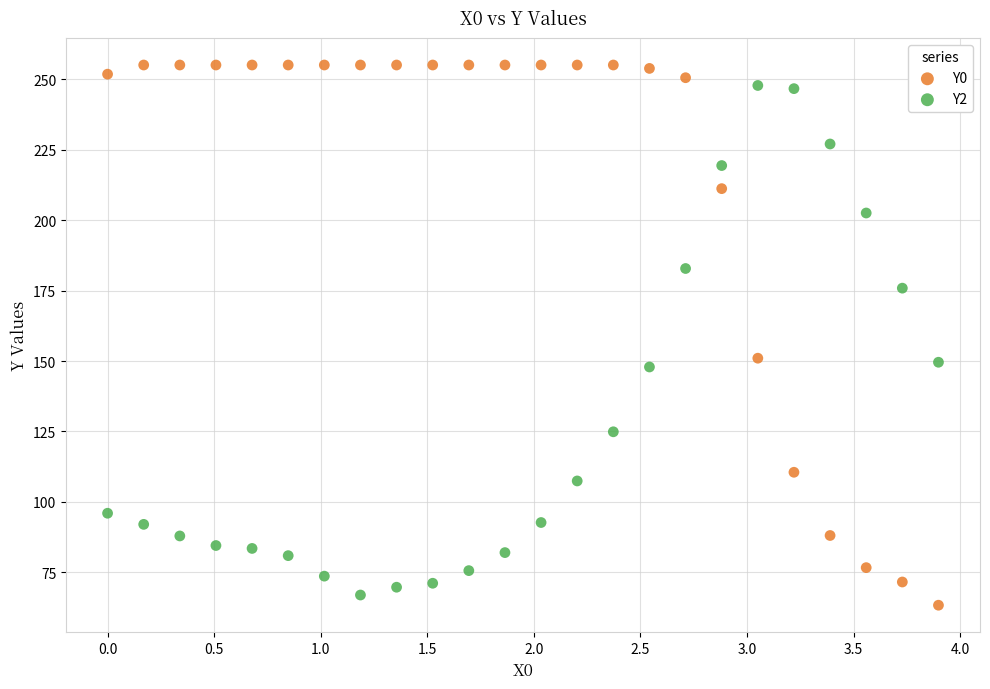

Which series reaches the minimum Y coordinate?

Y0